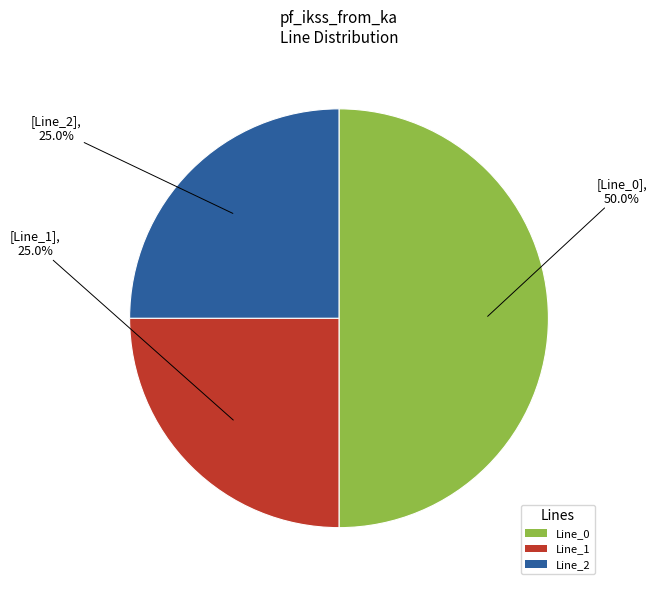

True or false: Line_1 accounts for 17% of the total.

False